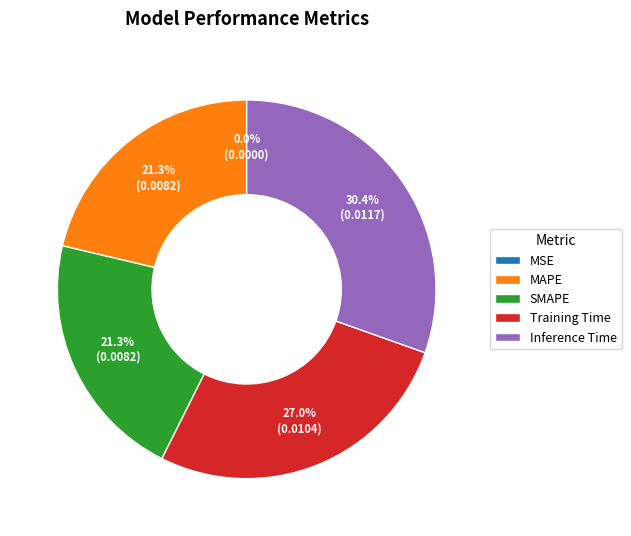

What is the largest slice in the pie chart?

Inference Time